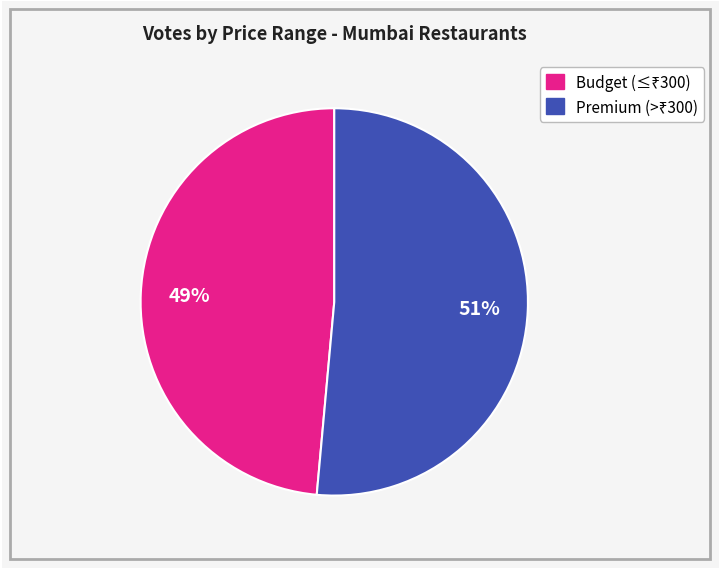

How many slices are in this pie chart?

2